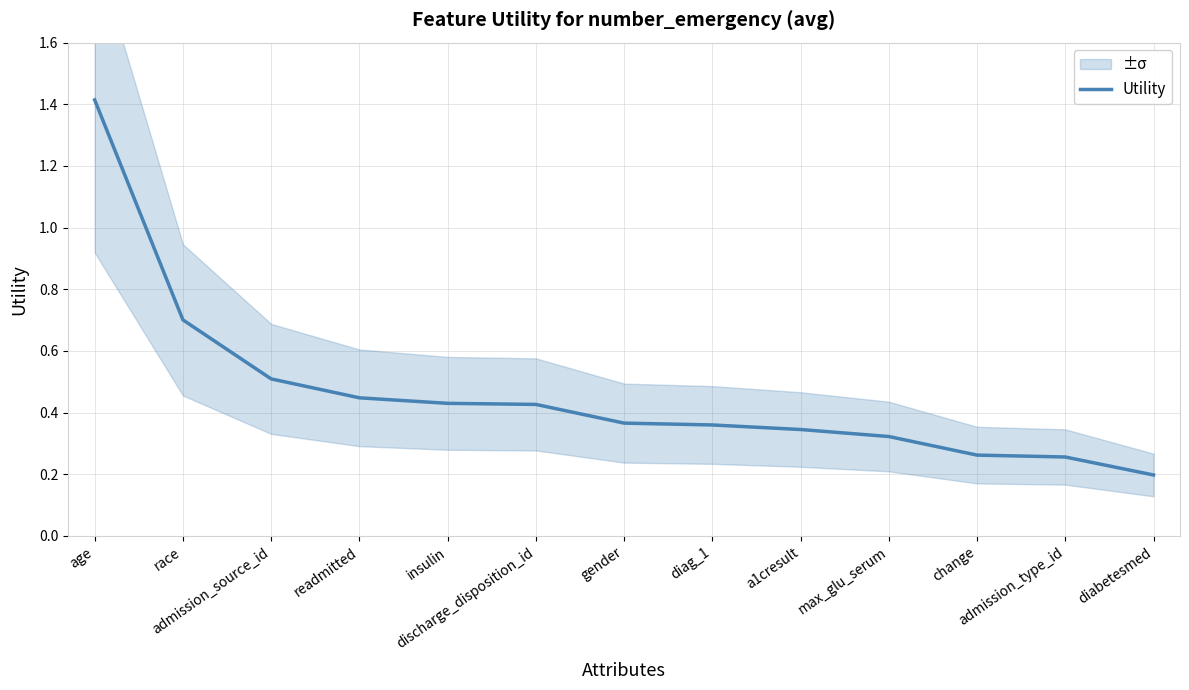

Reading left to right, what are all the values shown in this chart?

age=1.4	race=0.7	admission_source_id=0.5	readmitted=0.4	insulin=0.4	discharge_disposition_id=0.4	gender=0.4	diag_1=0.4	a1cresult=0.3	max_glu_serum=0.3	change=0.3	admission_type_id=0.3	diabetesmed=0.2